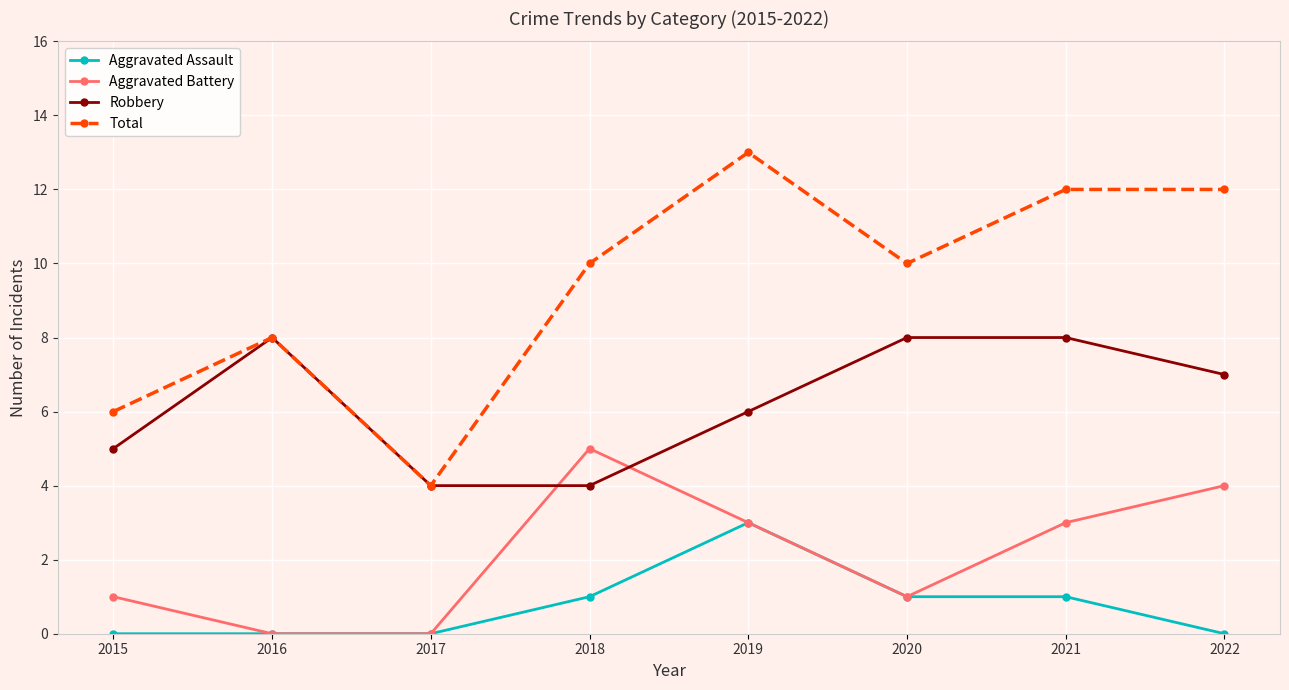

What is the difference between the second highest and minimum values in the Aggravated Assault series?

1